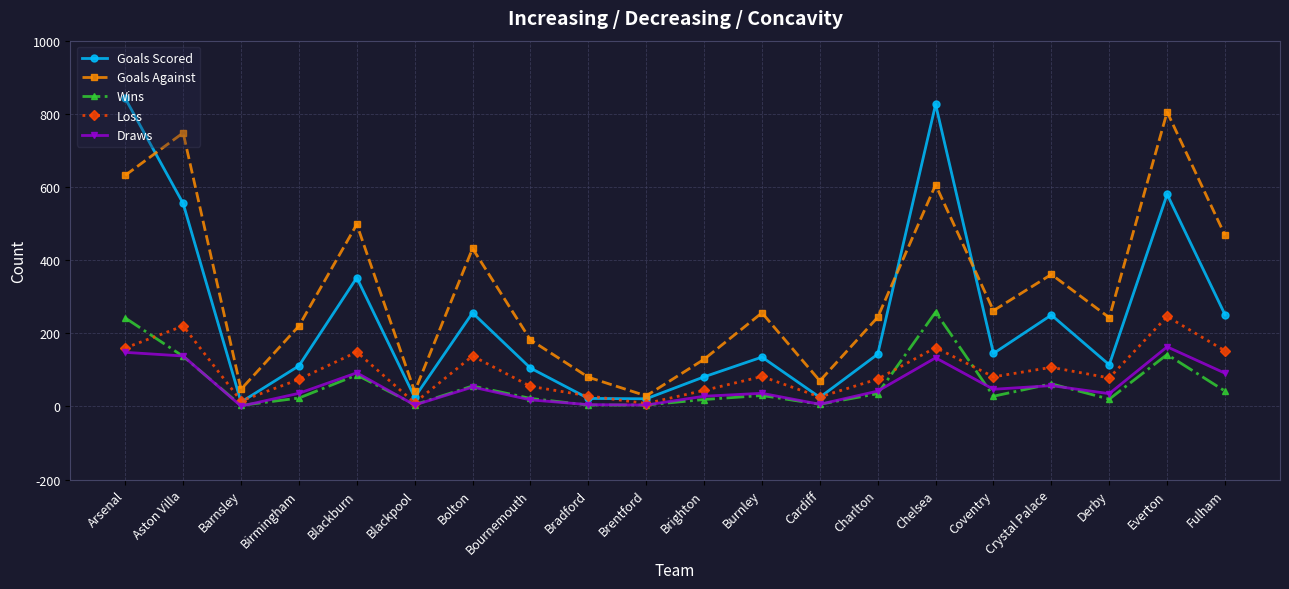

What is the total value across all series at Crystal Palace?

837